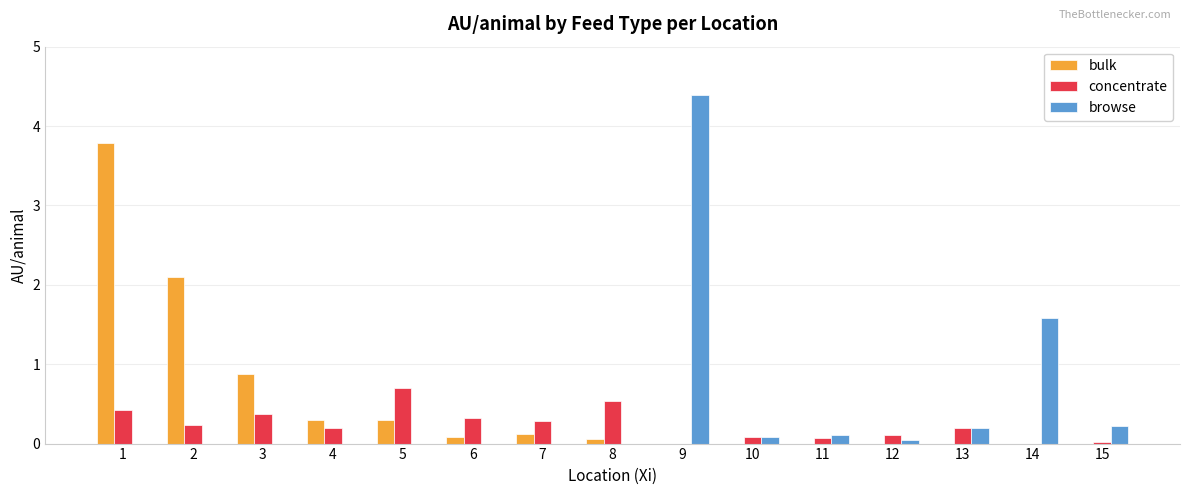

Are the bars horizontal?

No